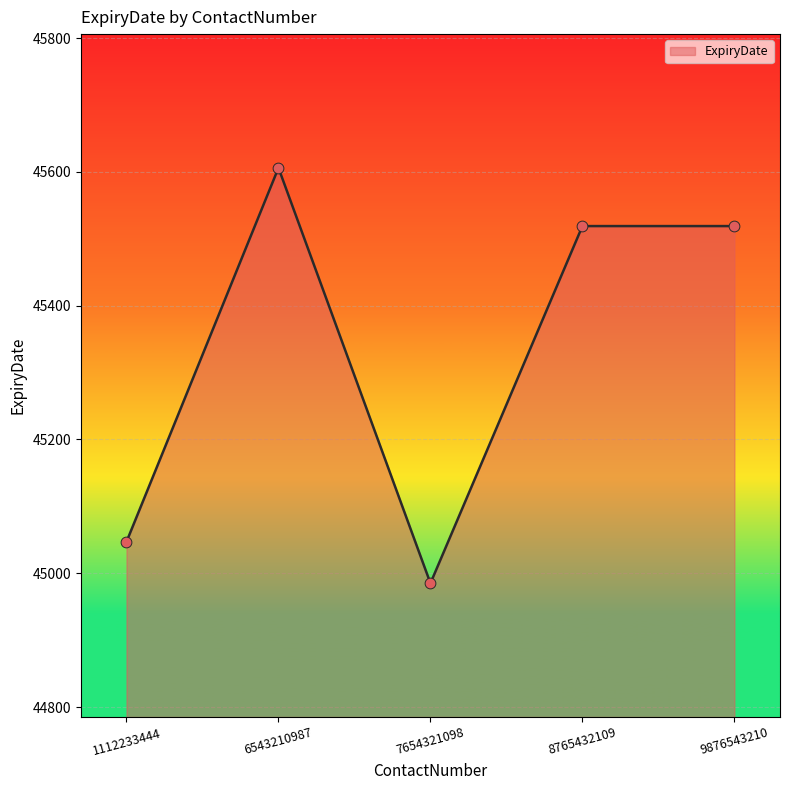

What is the change in value from 1112233444 to 9876543210?

+472